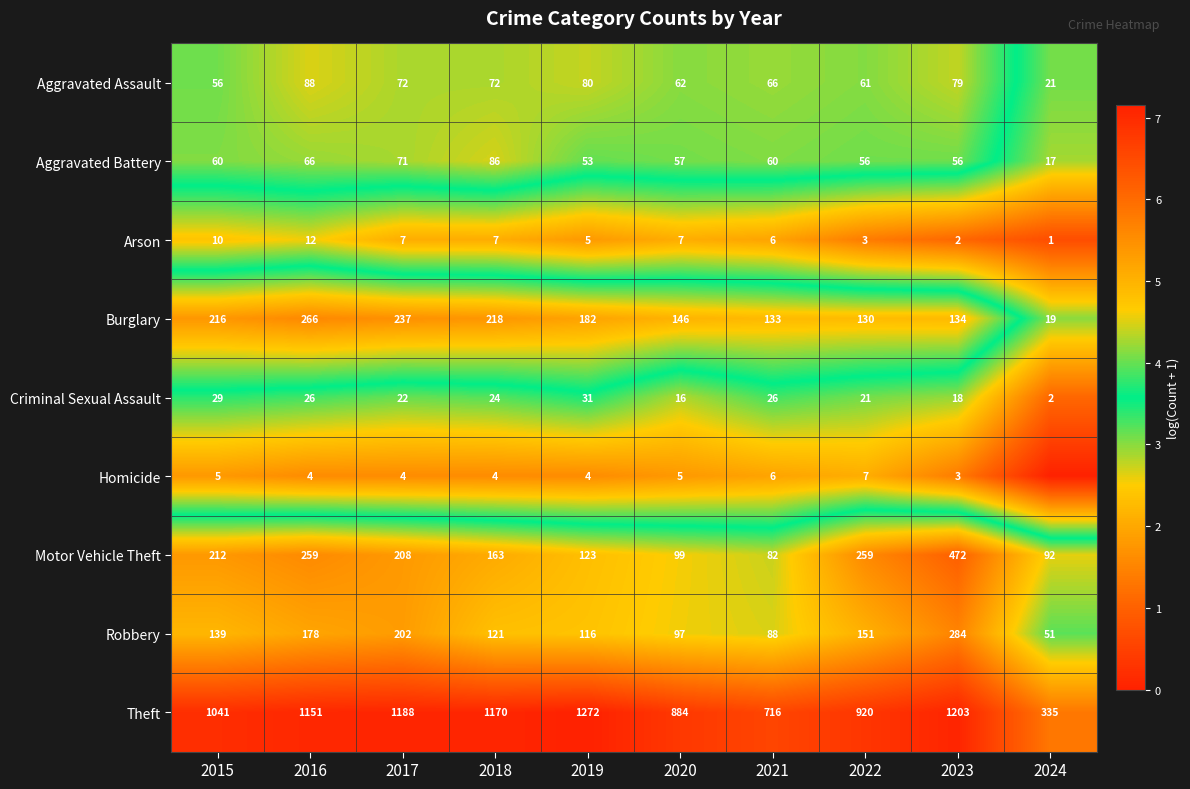

What is the total value across all series at 2024?

25.1